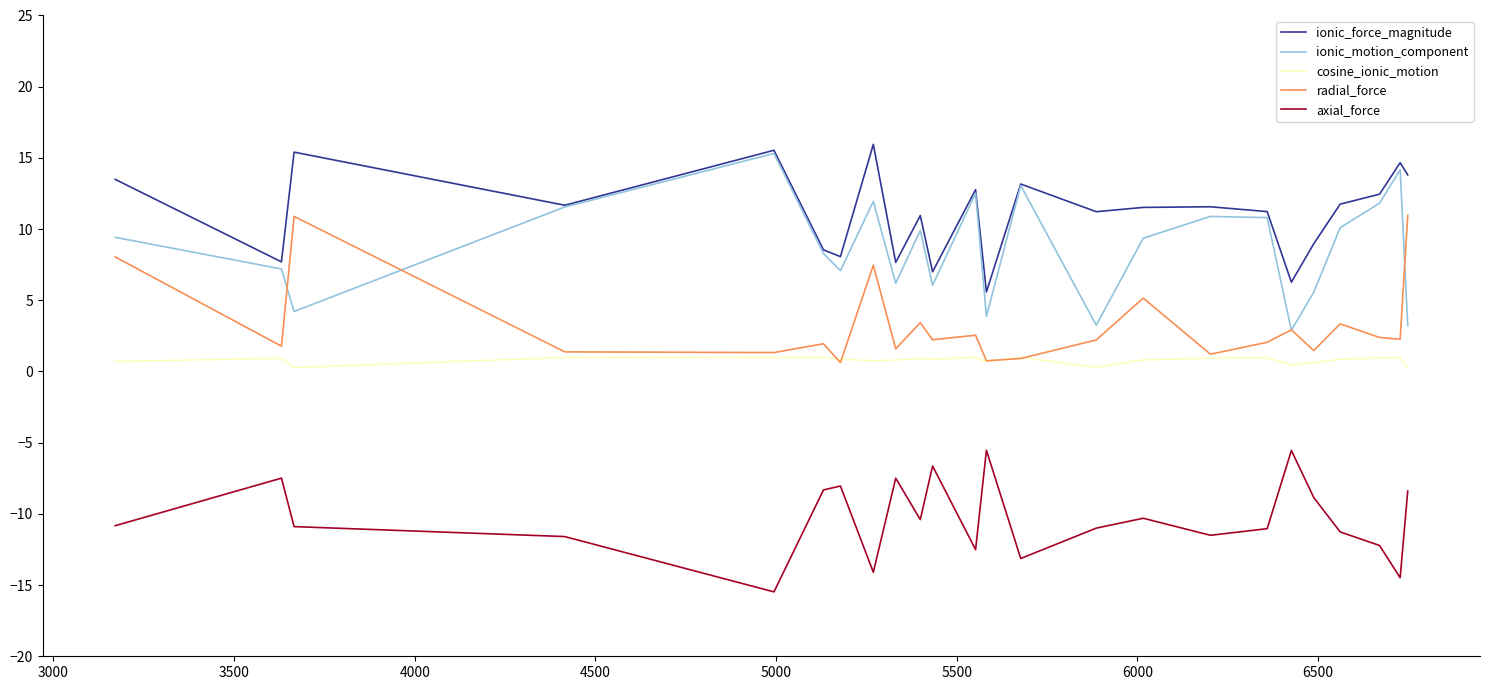

Which series has the widest spread of values?

ionic_motion_component